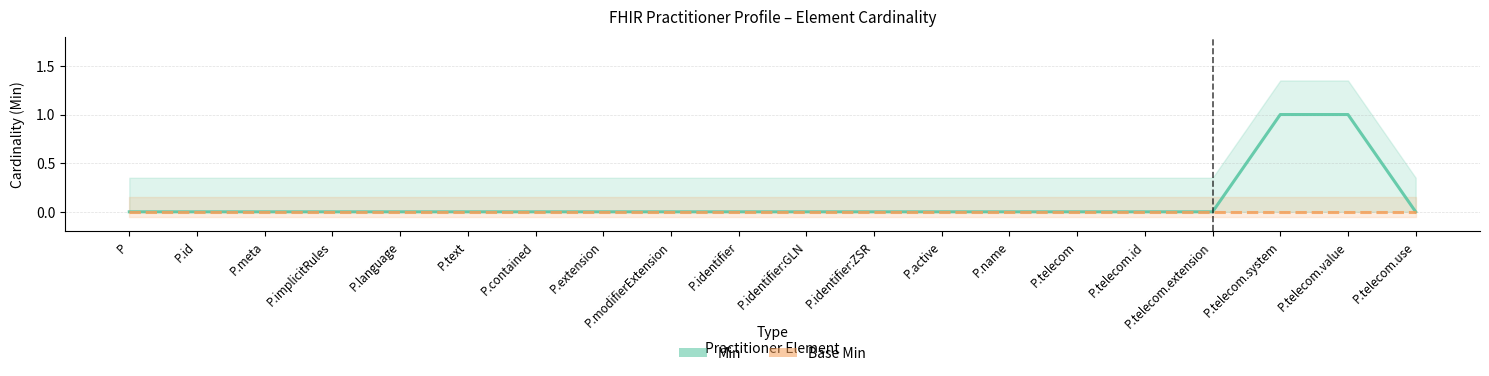

Which category has the highest value in the Base Min series?

P